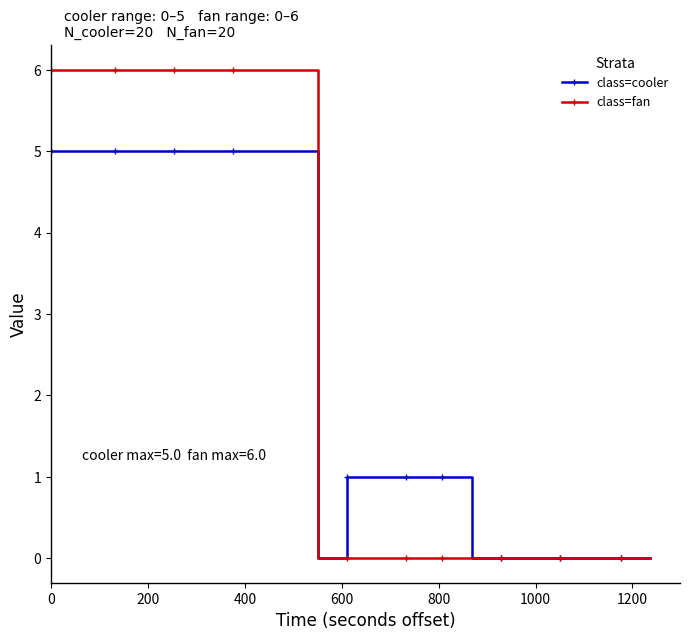

What is the greatest value displayed?

6